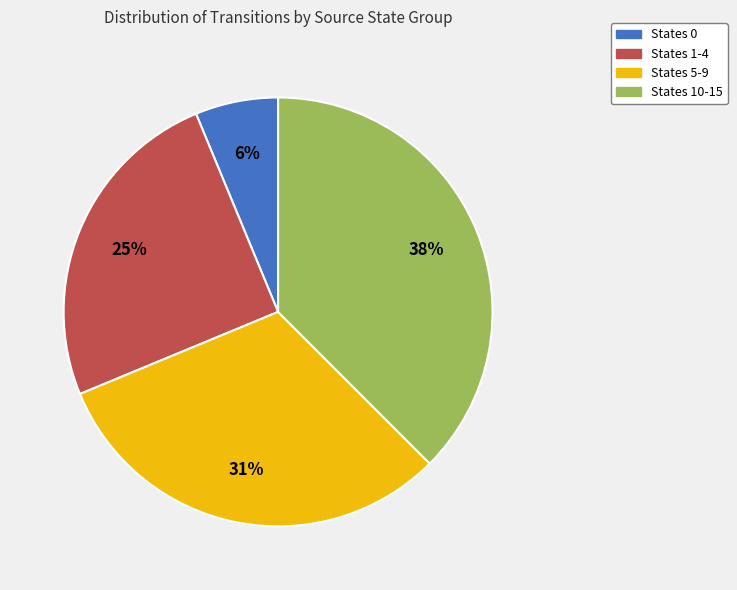

To the nearest percent, what is the difference between the States 1-4 and States 0 slice percentages?

19%